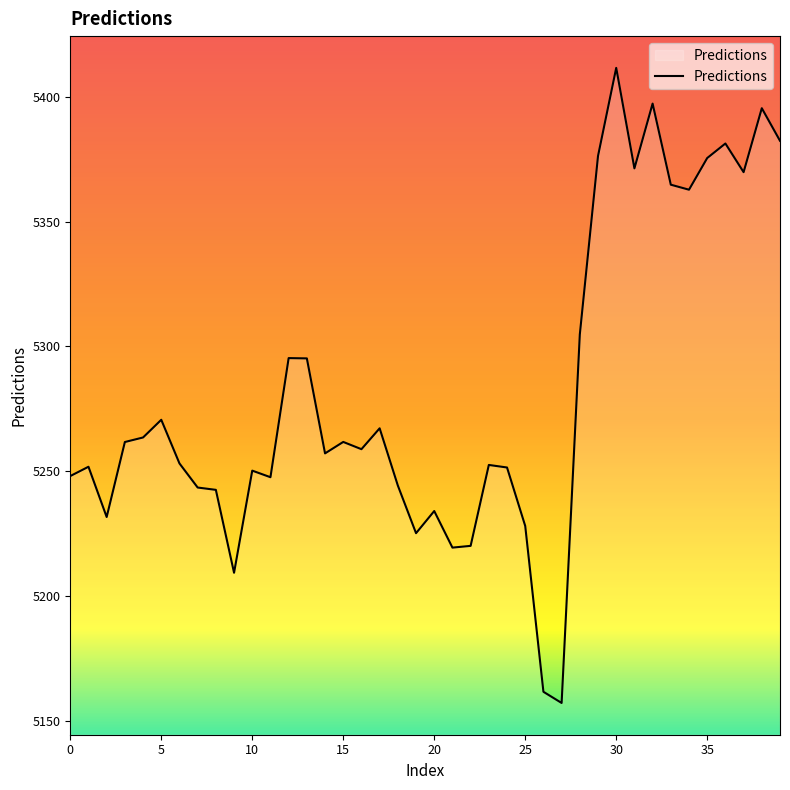

How many lines are shown in the chart?

1